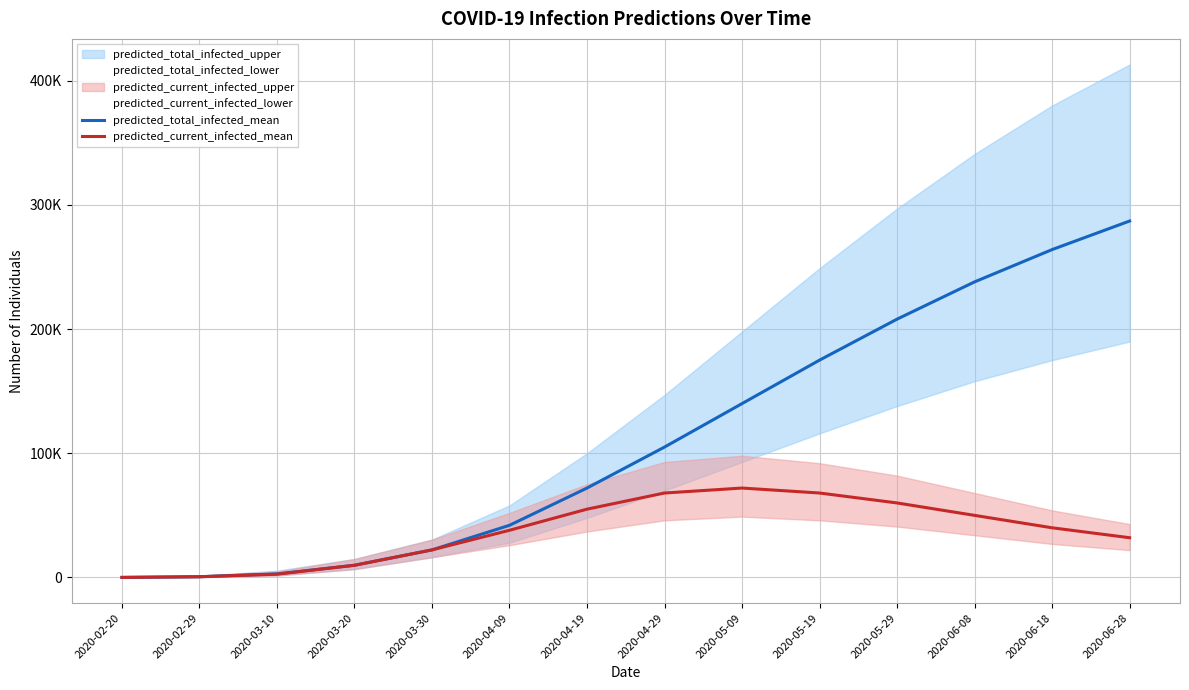

How many values in the predicted_current_infected_mean series exceed 40000?

6